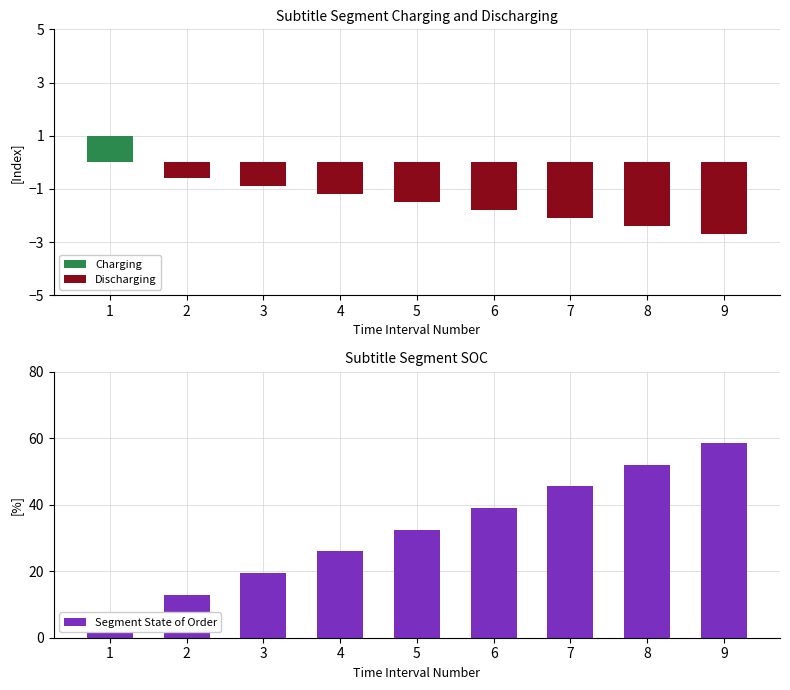

Is the value of Discharging at 4 greater than the value of Charging at 1?

No